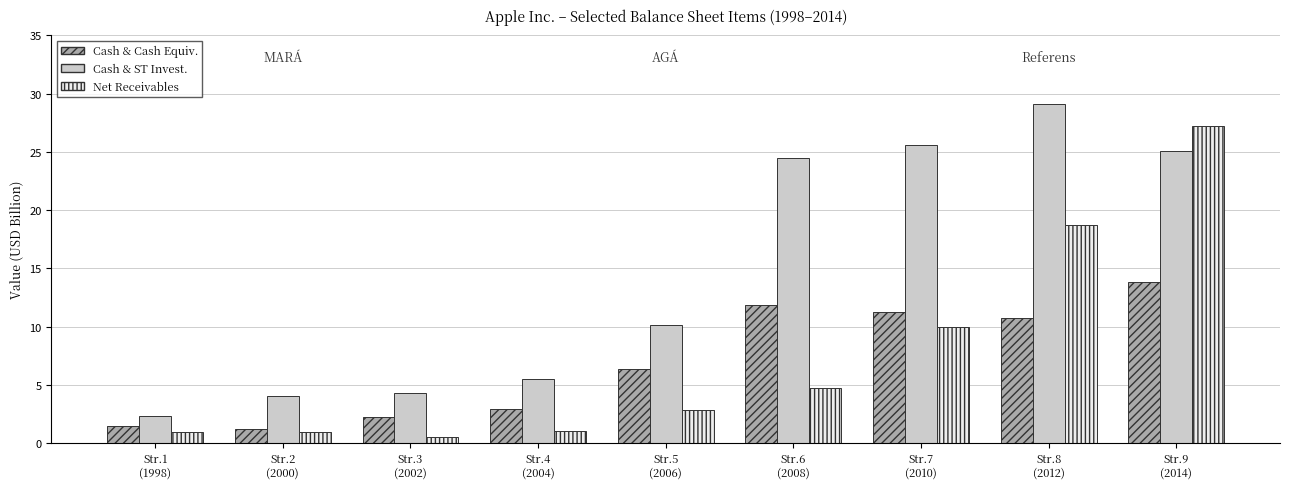

What is the greatest value displayed?

29.1